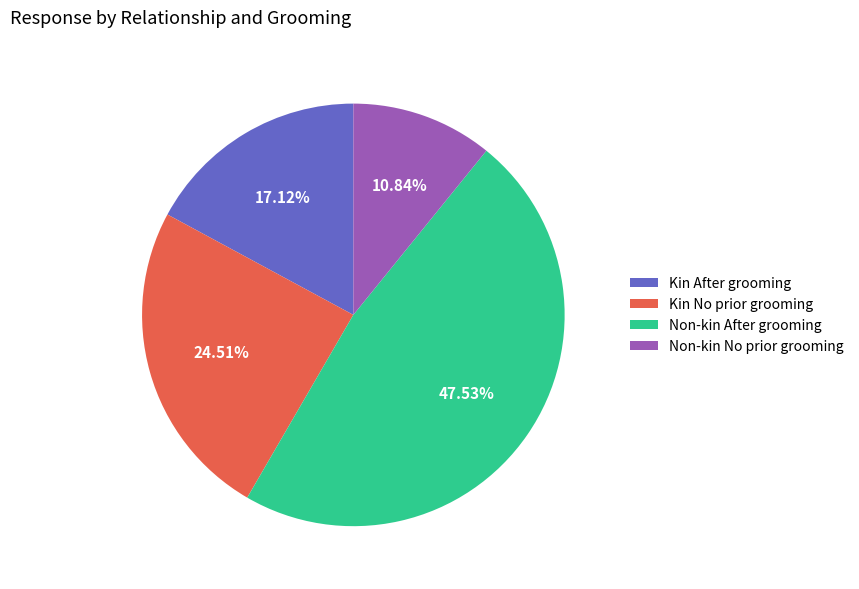

Does any single category account for the majority?

No